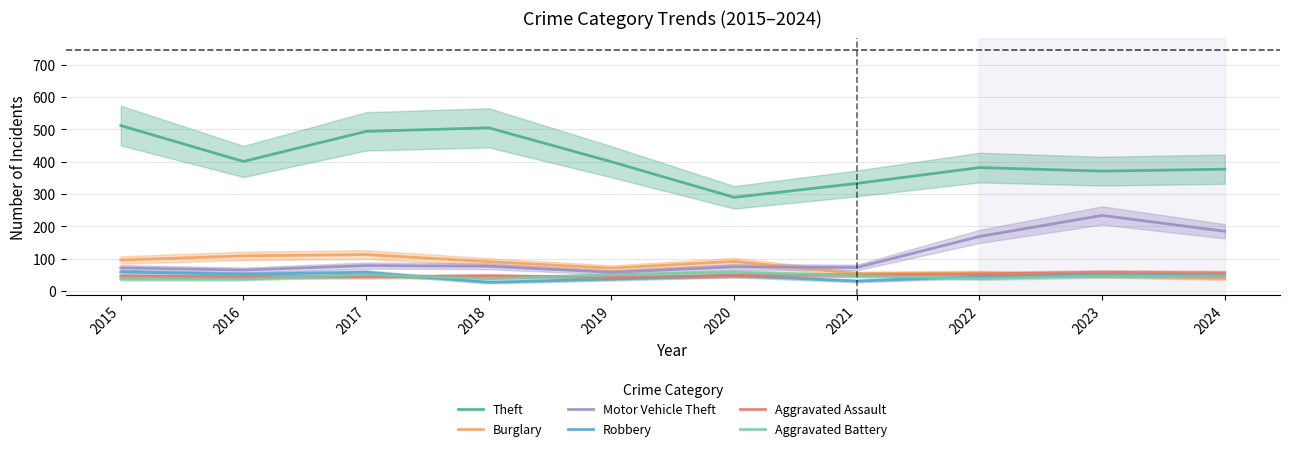

Reading left to right, transcribe all the data shown in this chart.

Theft: 512	401	494	505	400	290	333	382	371	377
Burglary: 96	109	113	91	71	92	54	56	48	39
Motor Vehicle Theft: 72	65	79	77	58	75	73	169	234	185
Robbery: 59	52	58	27	37	48	31	45	51	47
Aggravated Assault: 46	44	44	47	42	48	50	53	58	56
Aggravated Battery: 37	37	51	38	50	58	48	39	47	45